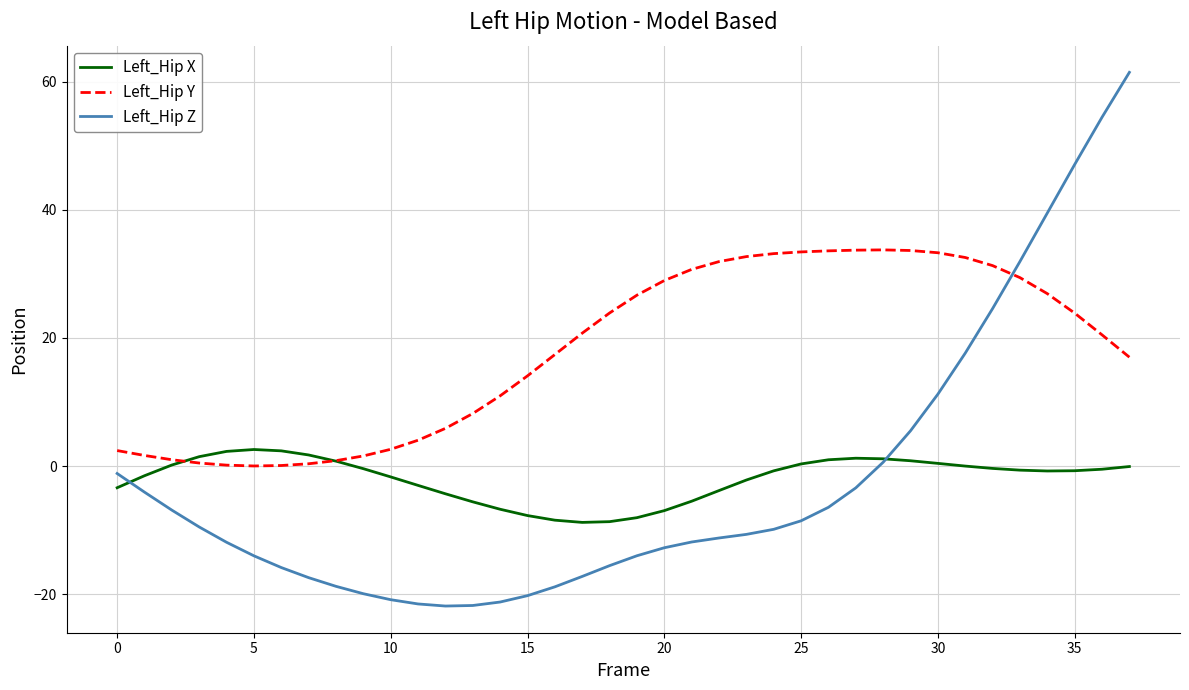

What are all the series names shown in the legend?

Left_Hip X, Left_Hip Y, Left_Hip Z